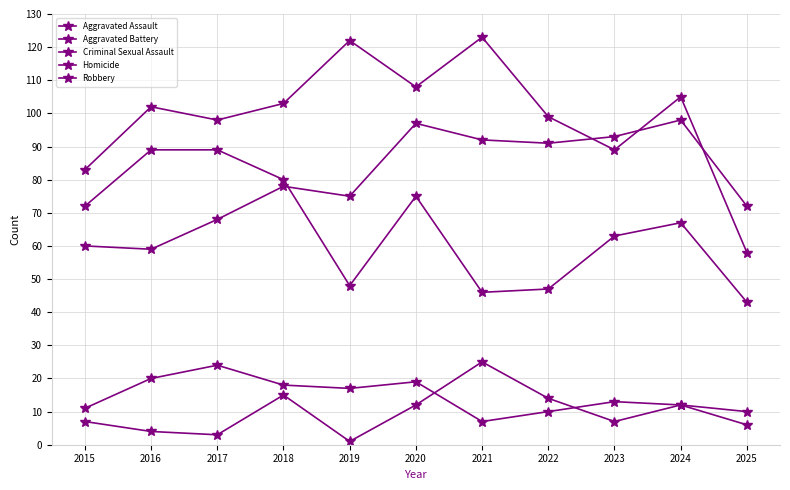

Count the number of data series in this chart.

5